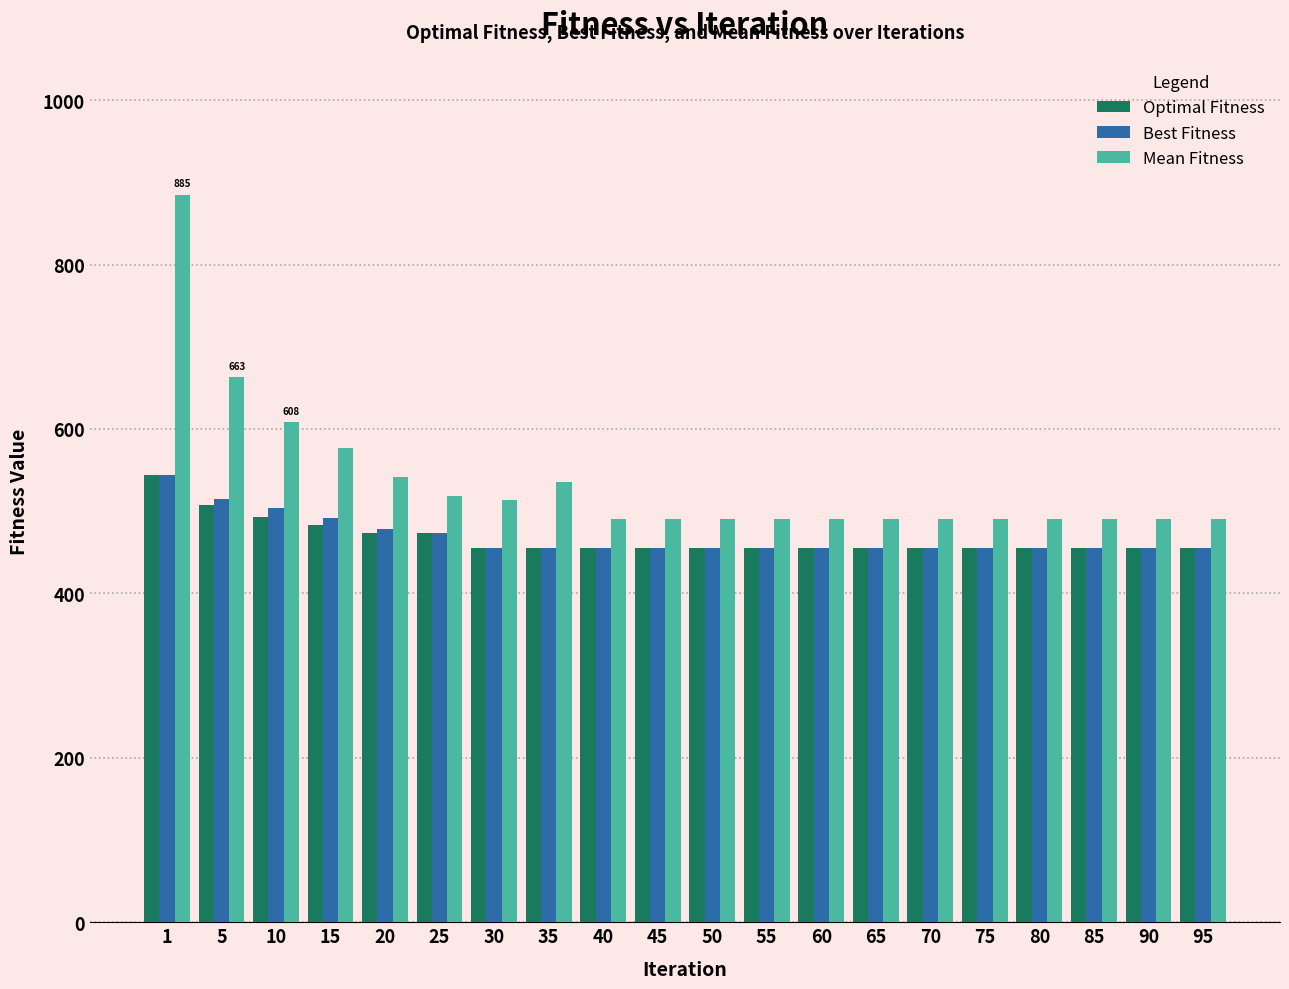

How many groups of bars are there?

20